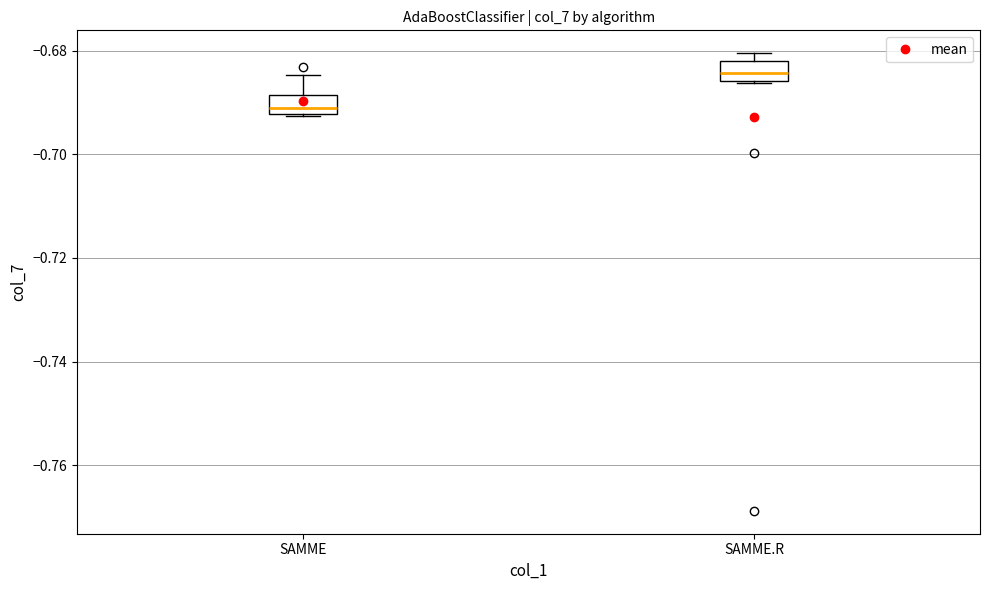

Reading left to right, read every box against the y-axis: the position of its median line, the range the box covers, and the ends of its whiskers. The values are not printed on the chart, so give them approximately, as read against the axis.

SAMME: median -0.692 (just above the box's lower edge), box -0.692 to -0.688, whiskers -0.692 to -0.684
SAMME.R: median -0.684, box -0.686 to -0.682, whiskers -0.686 to -0.680